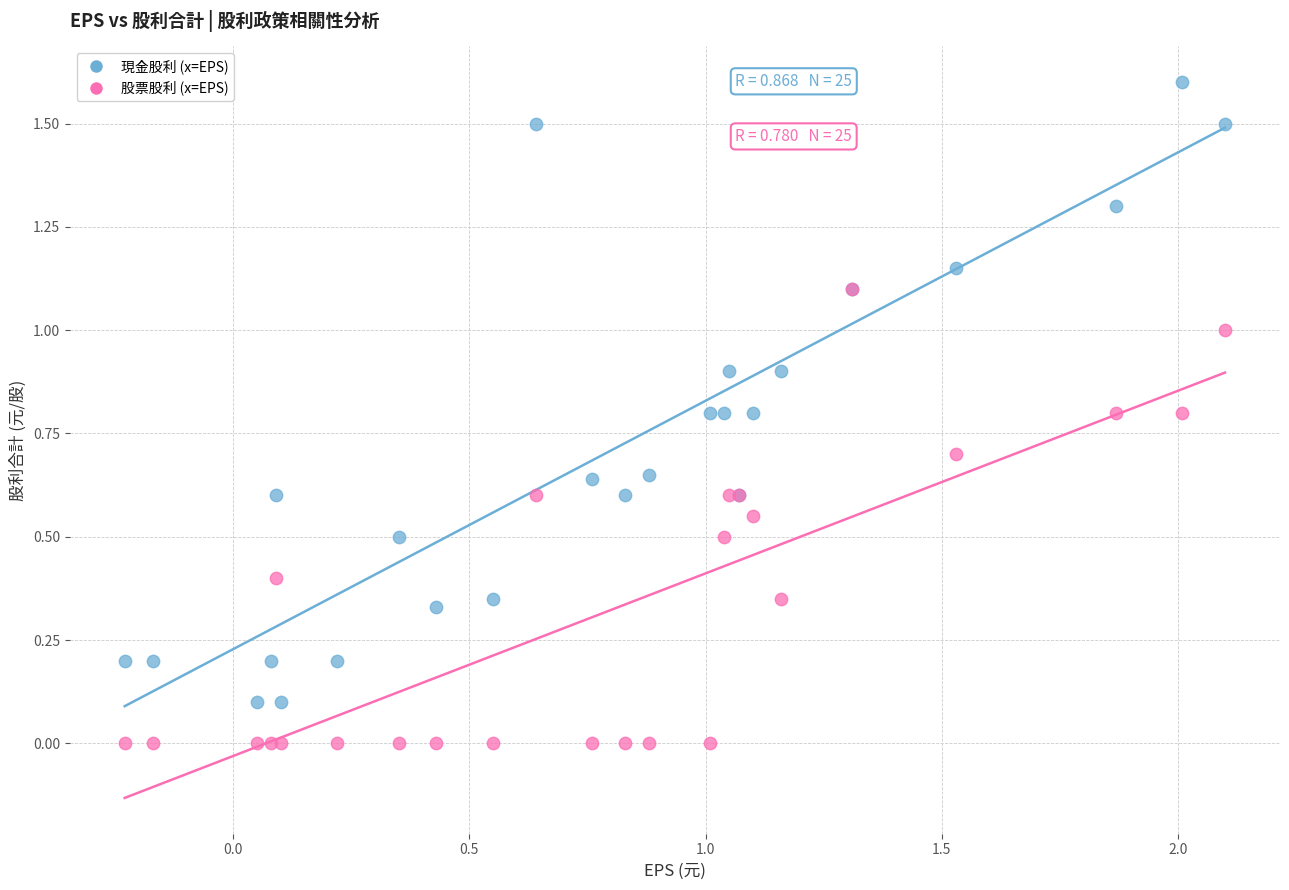

What are all the series names shown in the legend?

現金股利 (x=EPS), 股票股利 (x=EPS)